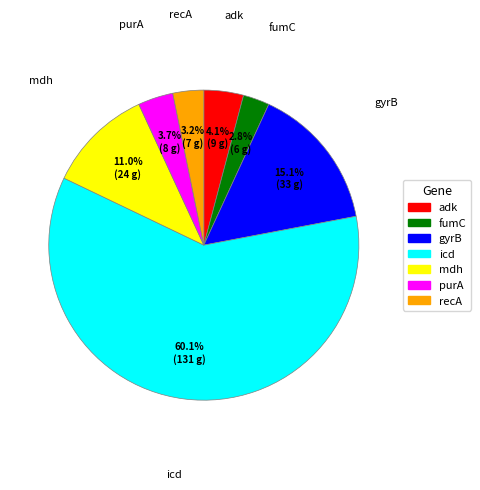

What is the largest slice in the pie chart?

icd